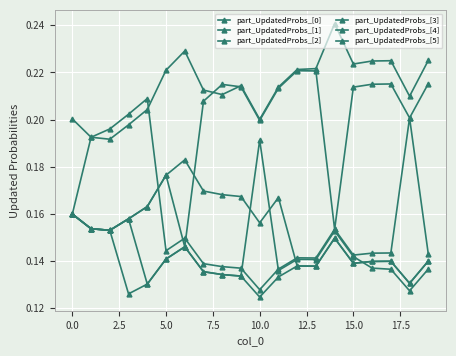

What is the maximum value shown in the chart?

0.2